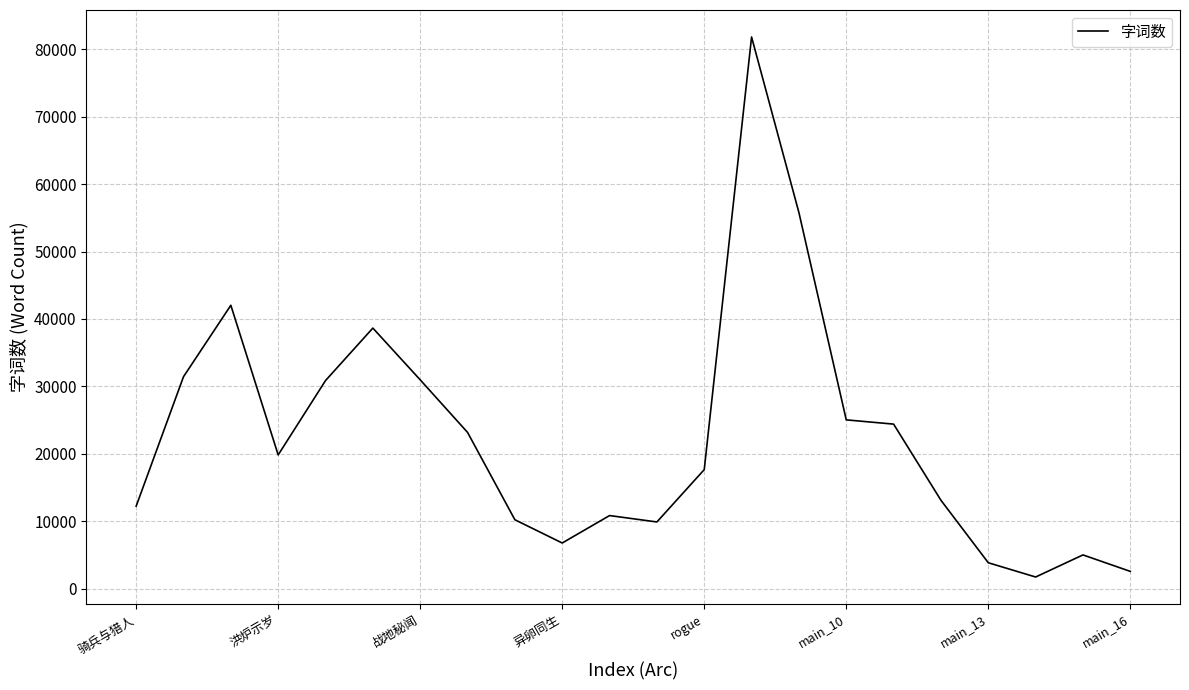

What is the greatest value displayed?

81827